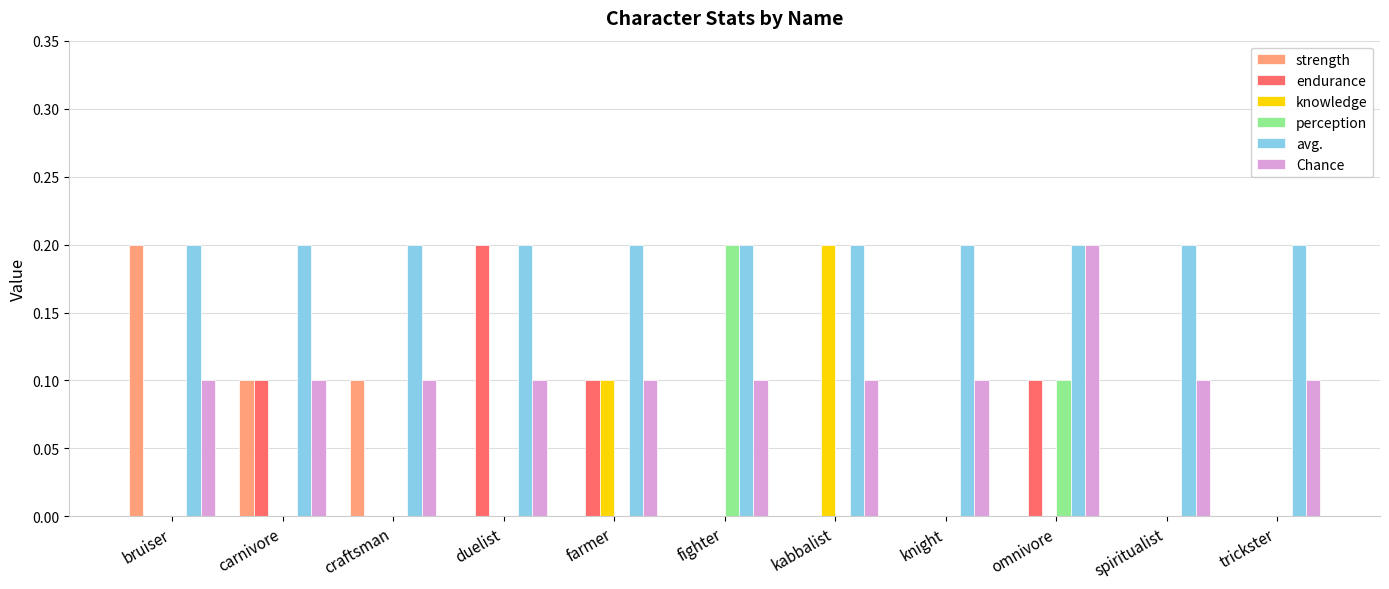

Between kabbalist and knight, which series saw the biggest shift?

knowledge